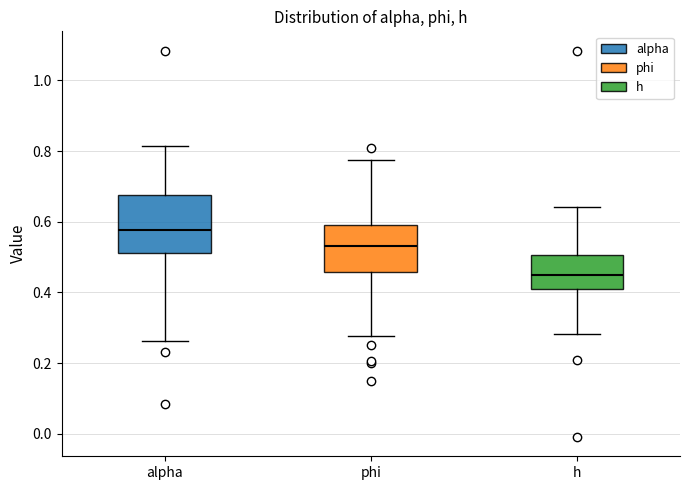

Where is the upper edge of the box for phi on the y-axis? The values are not printed on the chart, so give them approximately, as read against the axis.

0.60